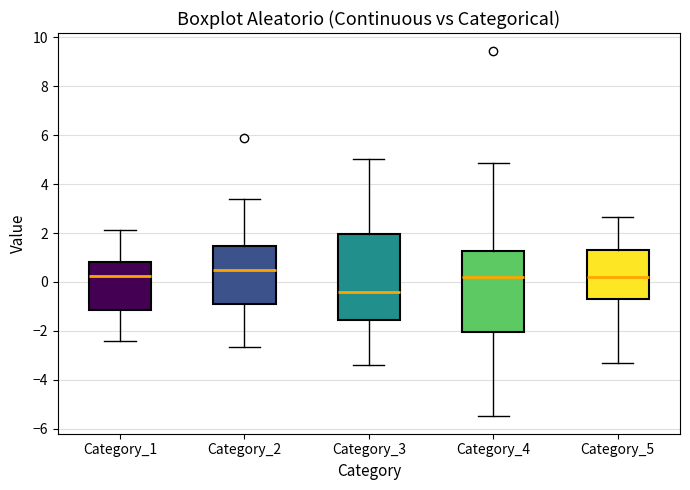

Which box is the tallest, from its lower edge to its upper edge?

Category_3